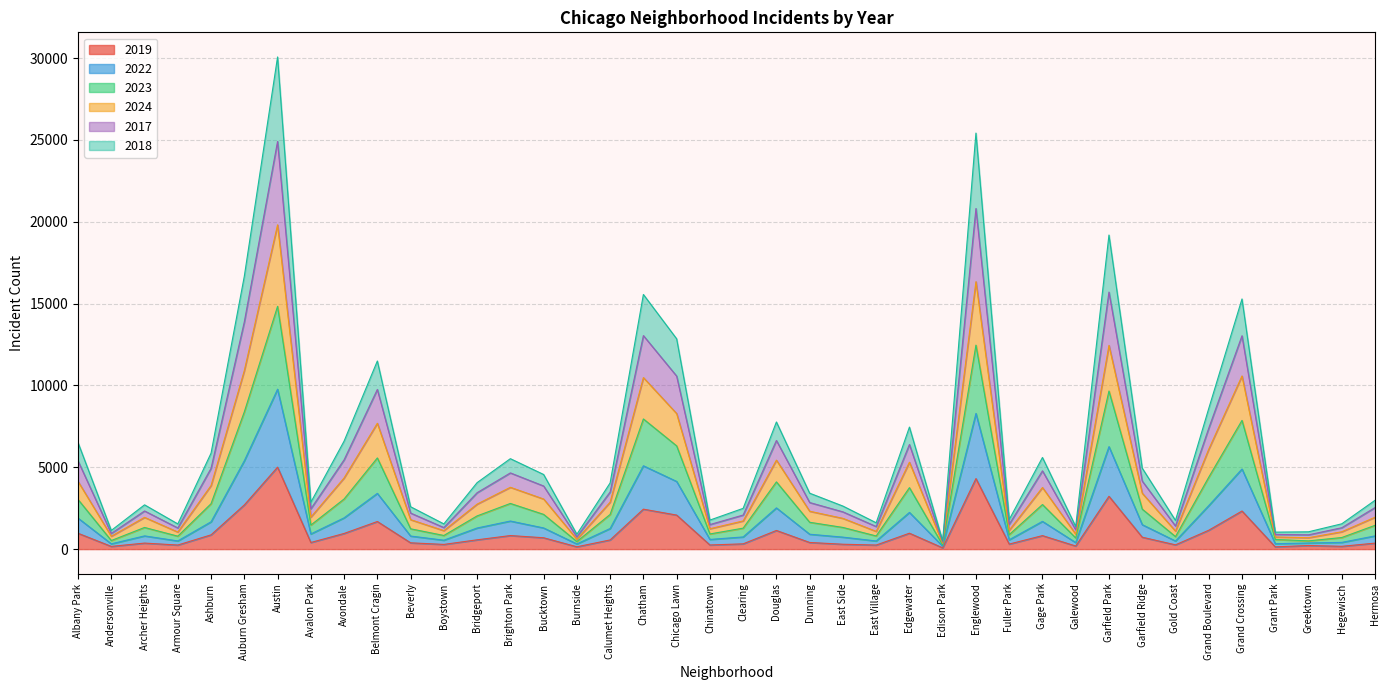

Rank the series by their maximum value, from lowest to highest.

2019, 2018, 2022, 2023, 2024, 2017